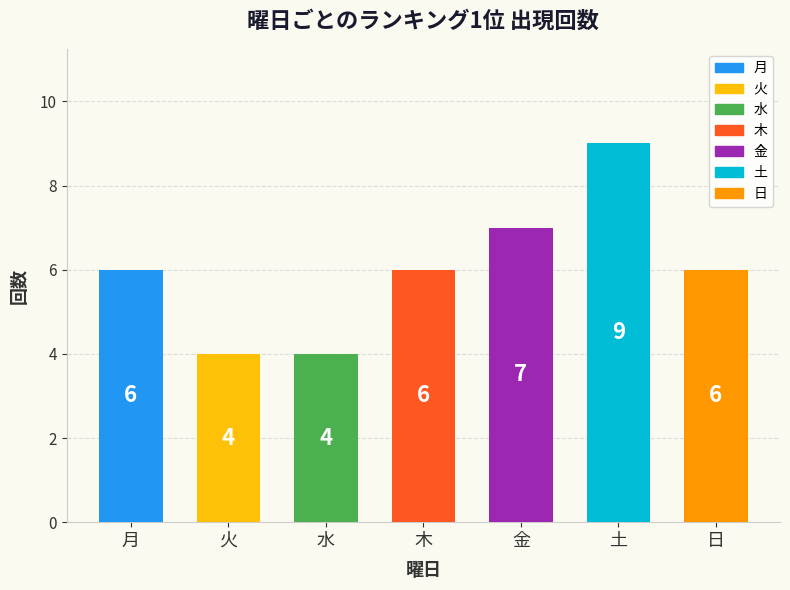

Is it true that the value at 水 is 1?

False